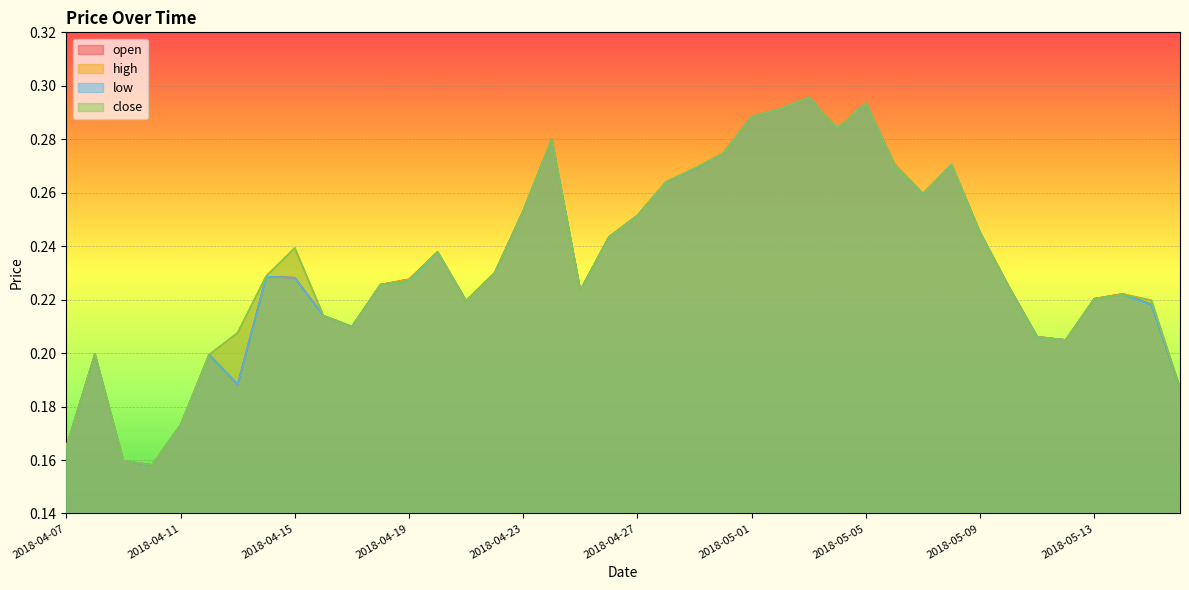

What is the label of the 10th point from the right?

2018-05-07